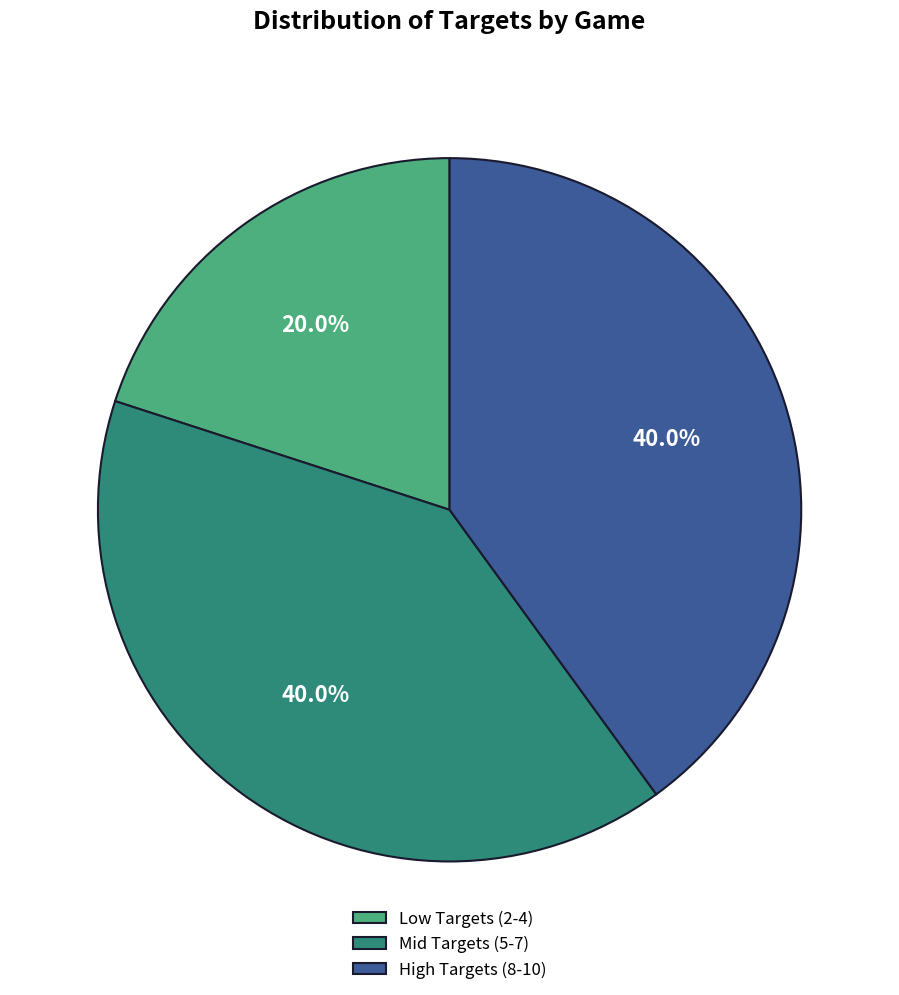

What is the total percentage of Mid Targets (5-7) and Low Targets (2-4)?

60.0%